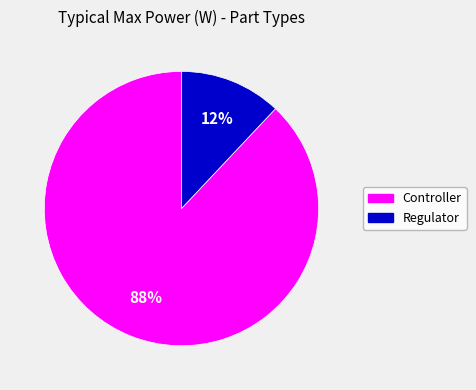

To the nearest percent, what is the average slice percentage?

50%